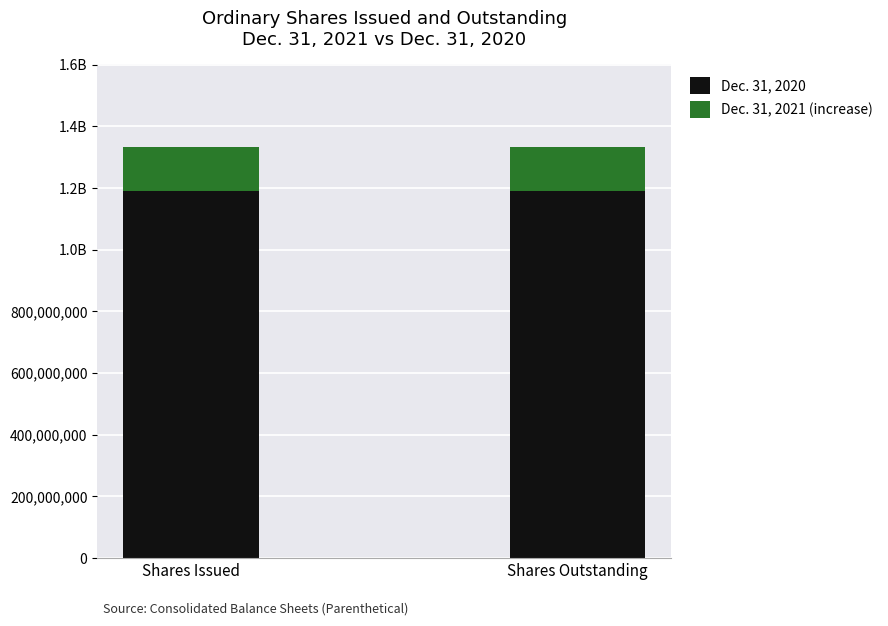

What are all the series names shown in the legend?

Dec. 31, 2020, Dec. 31, 2021 (increase)